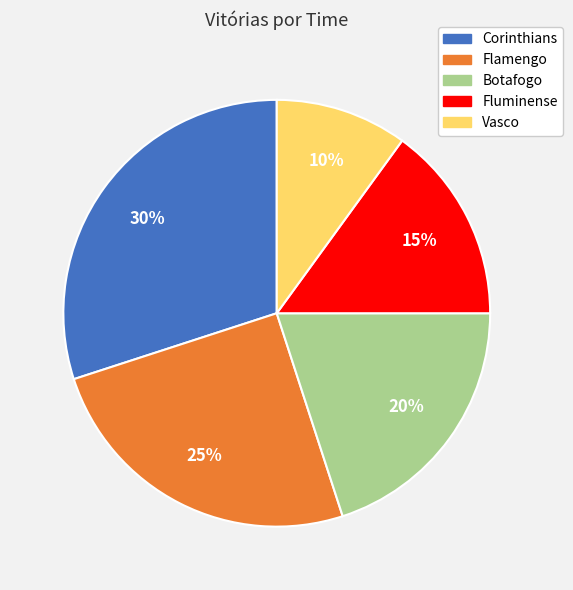

To the nearest percent, what is the difference between the largest and smallest slice percentages?

20%